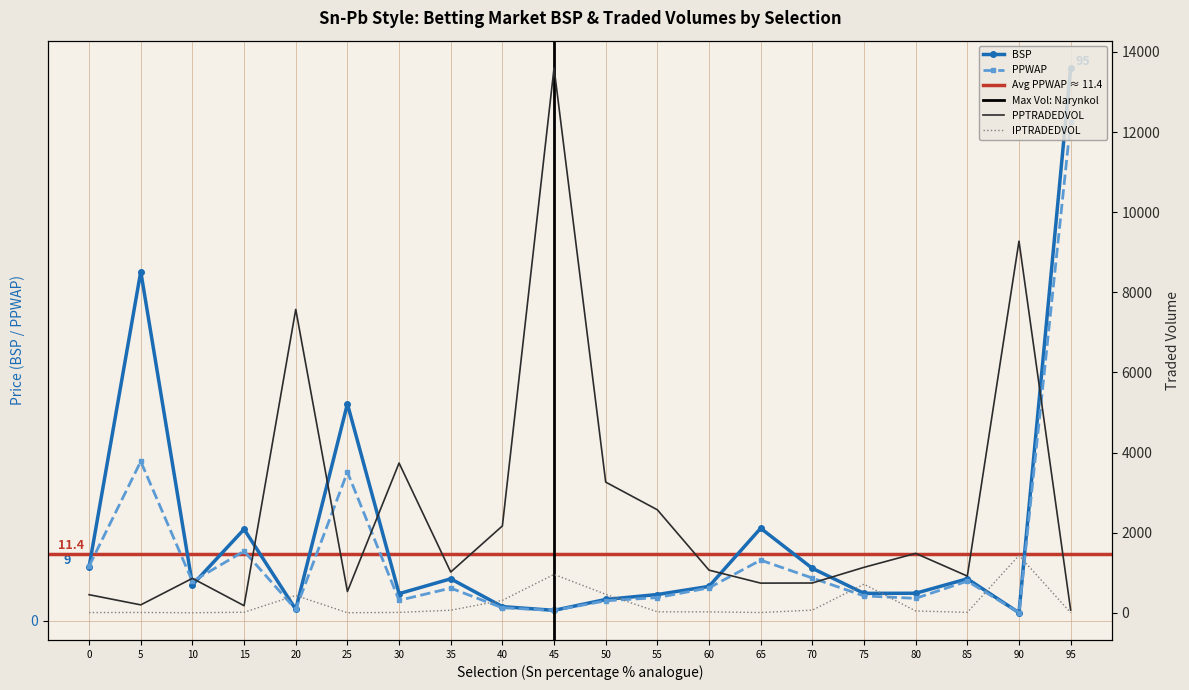

How many lines are shown in the chart?

4